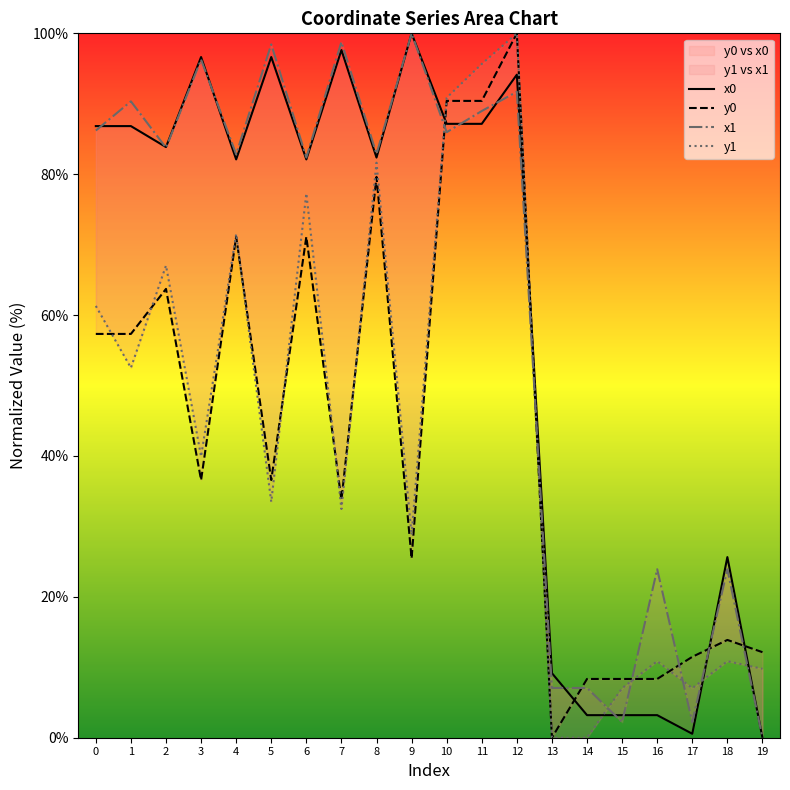

What is the value of the y0 point at the 13th from the left?

100.0